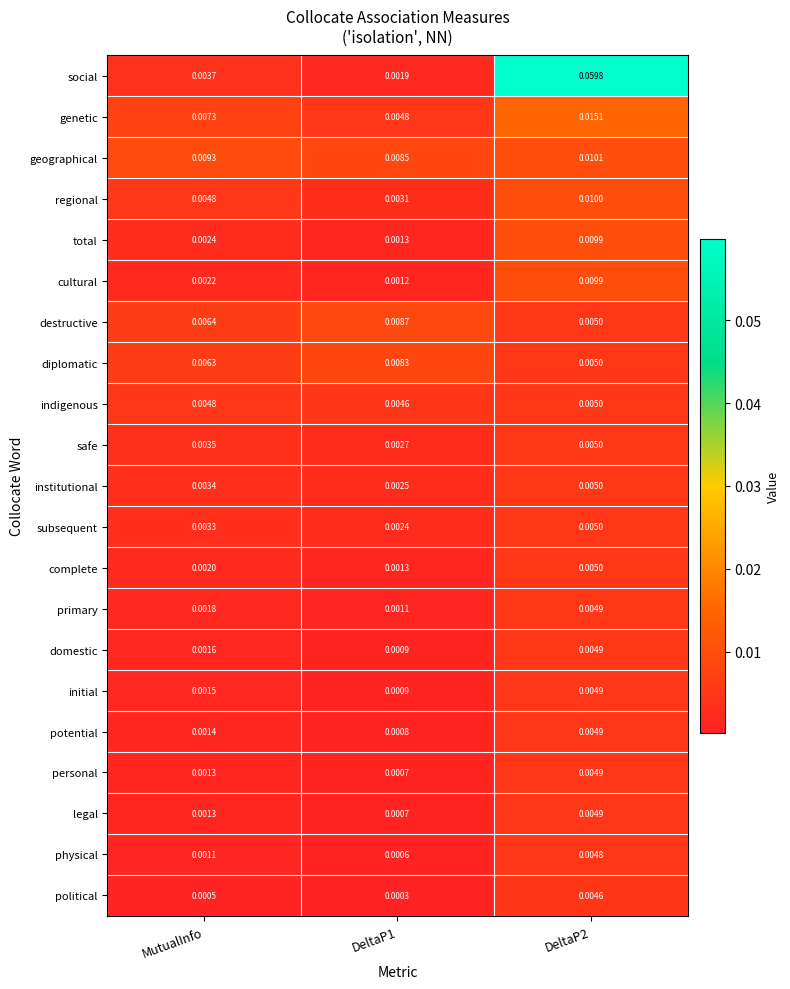

Is the value of safe at DeltaP1 greater than the value of regional at MutualInfo?

No